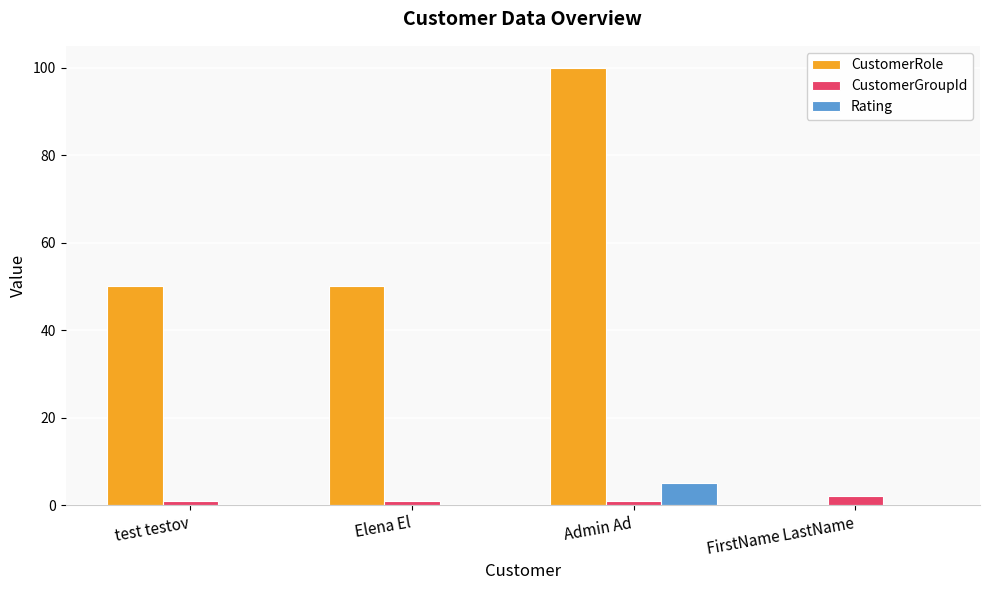

Which series has the largest range (max minus min)?

CustomerRole